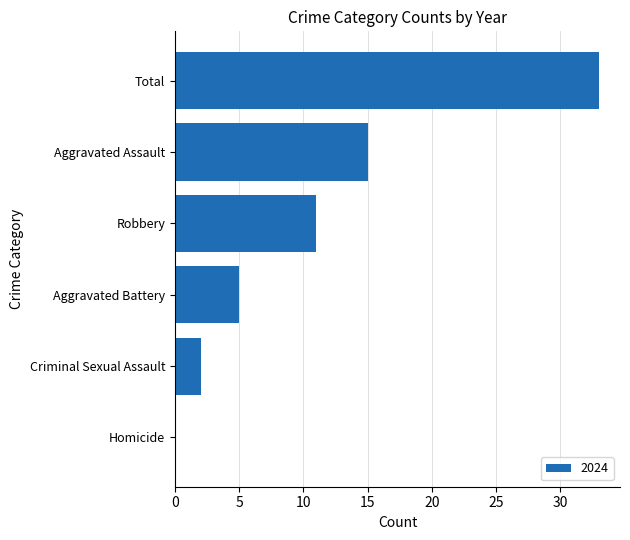

How many categories are shown in the chart?

6